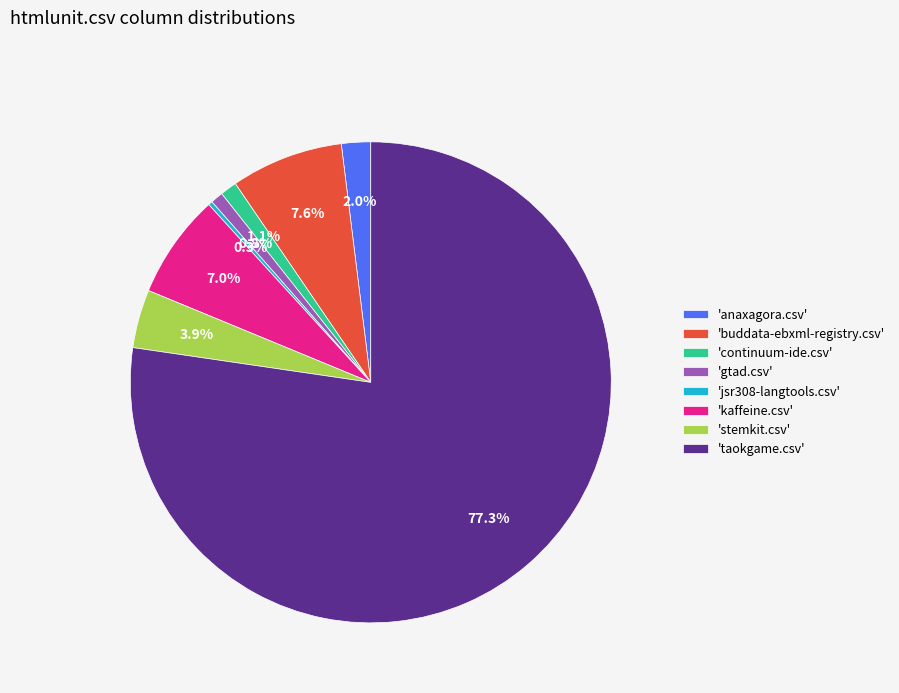

How many slices are in this pie chart?

8